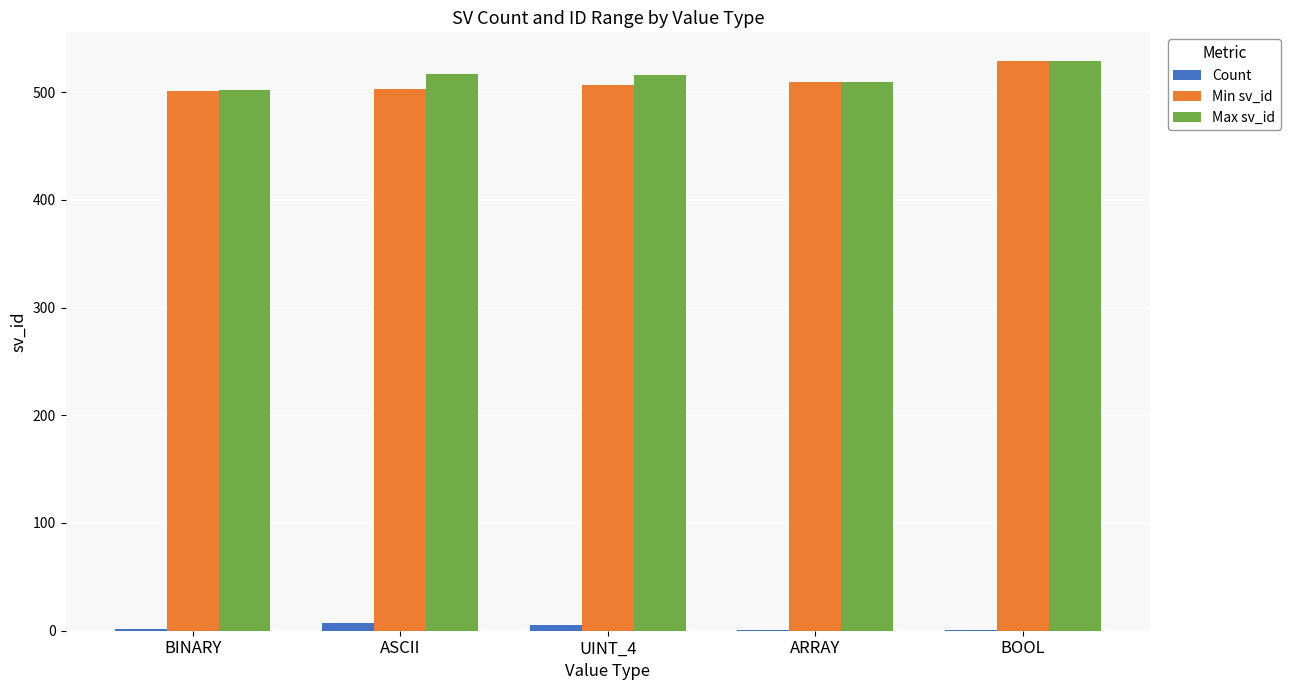

Count the Count values in the range 1 to 5.

4